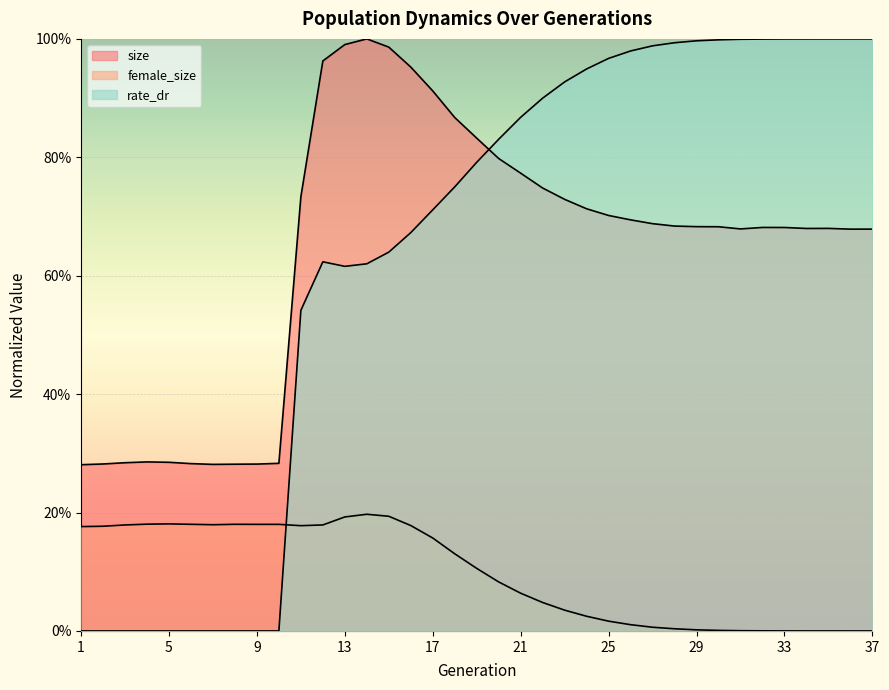

Which series has the largest total across all categories?

size